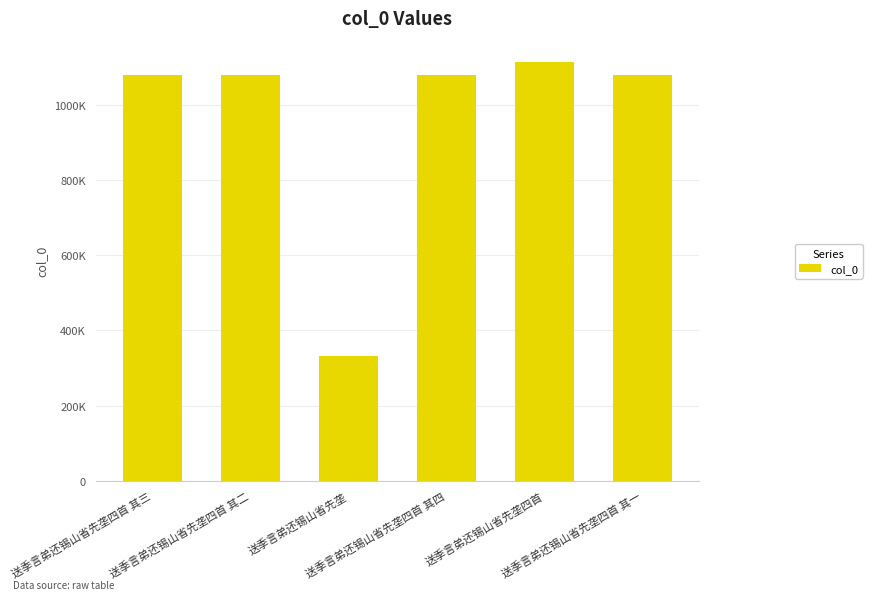

What is the change in value from 送季言弟还锡山省先垄四首 其四 to 送季言弟还锡山省先垄四首 其一?

-3